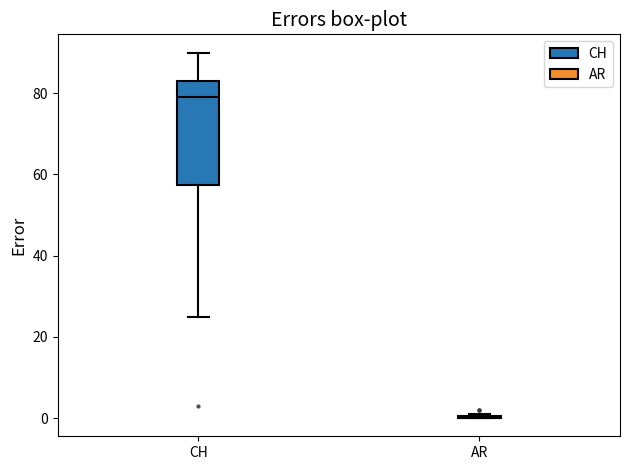

Reading left to right, read every box against the y-axis: the position of its median line, the range the box covers, and the ends of its whiskers. The values are not printed on the chart, so give them approximately, as read against the axis.

CH: median 80, box 58 to 84, whiskers 26 to 90
AR: box collapsed to a line at 0, whiskers 0 to 2